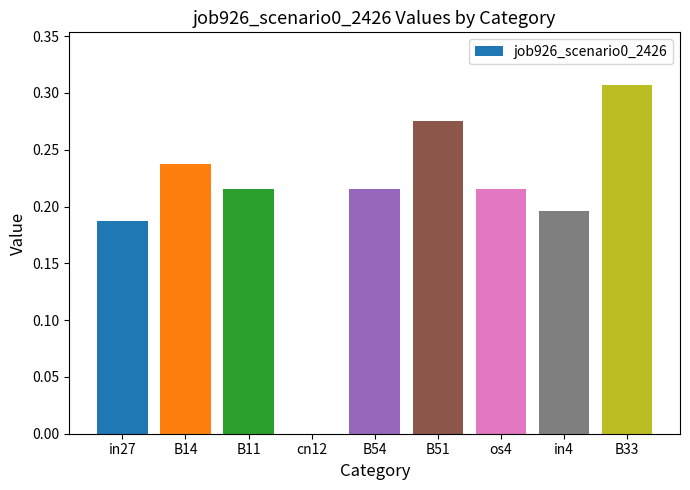

Which category has the highest value across all series?

B33